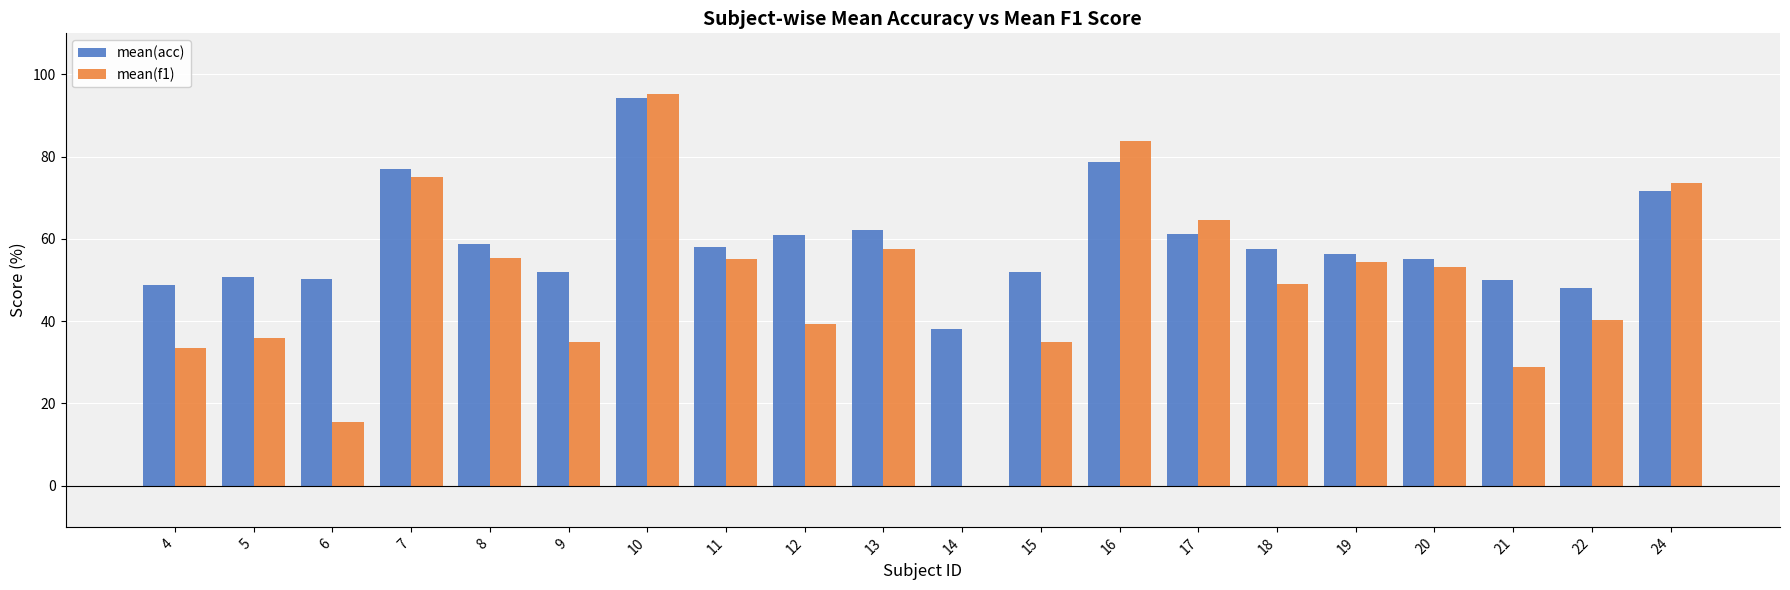

Which category has the highest value in the mean(f1) series?

10